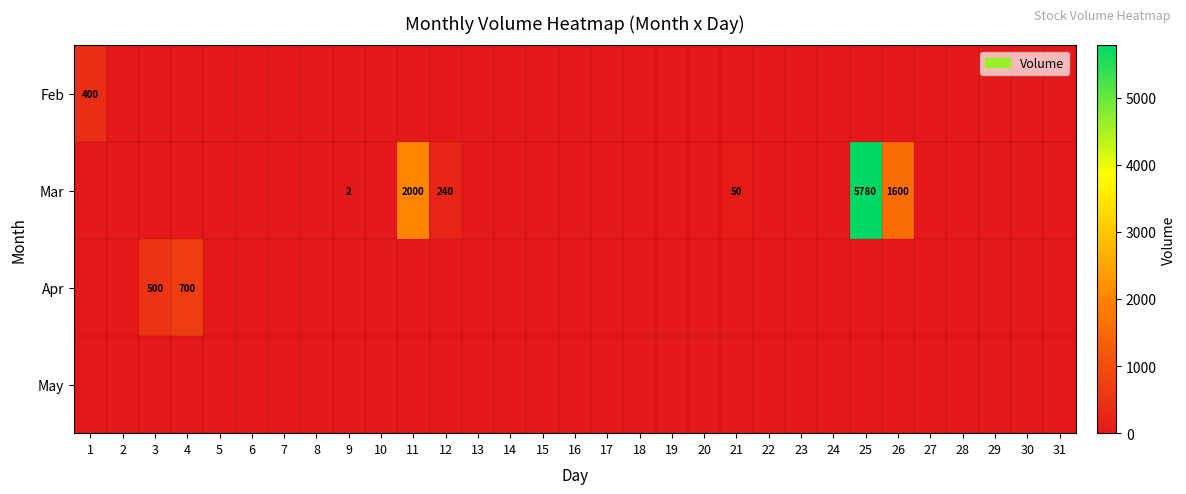

True or false: Apr has a value of 700 at 4.

True